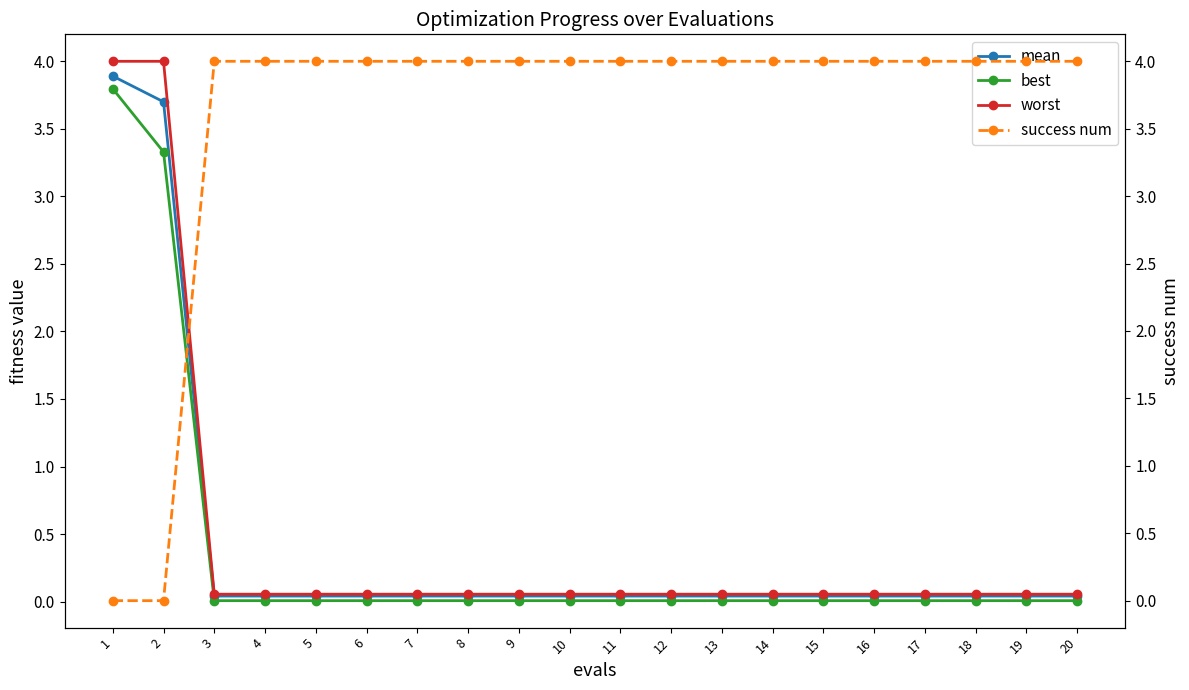

At how many categories does at least one series exceed 3?

20